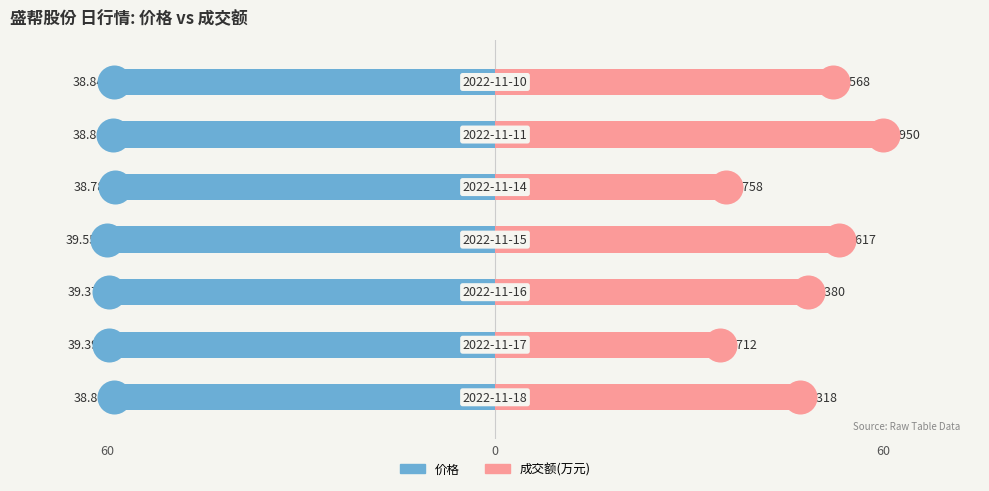

What are all the series names shown in the legend?

价格, 成交额(万元)